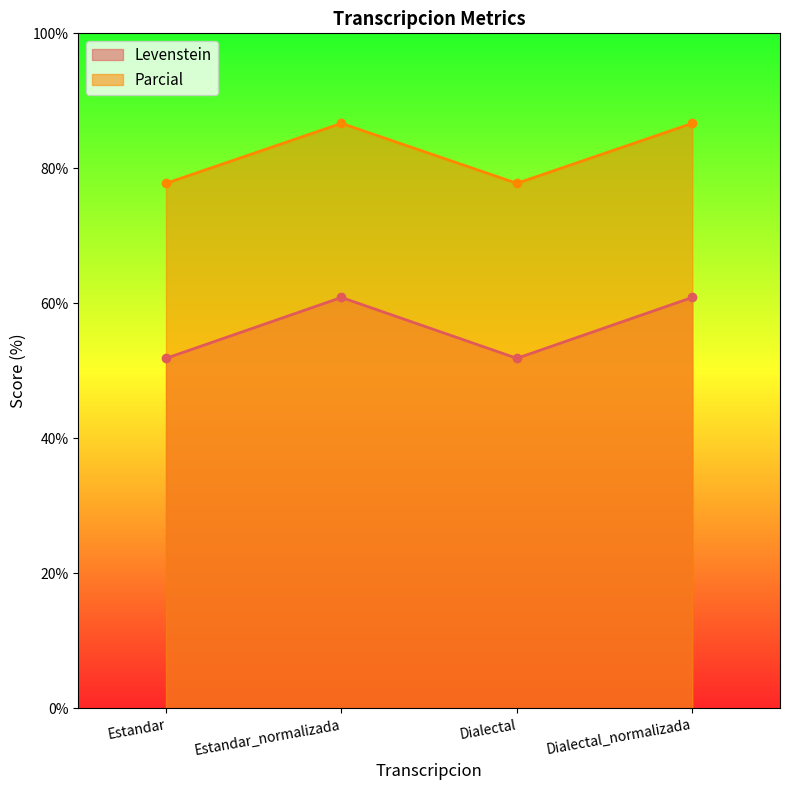

Where is Parcial nearest to the value 56?

Estandar